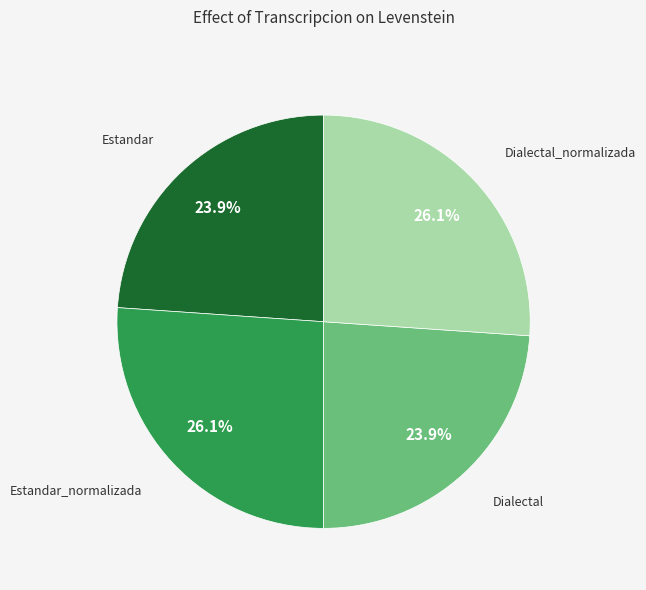

Is there a majority slice in this chart?

No